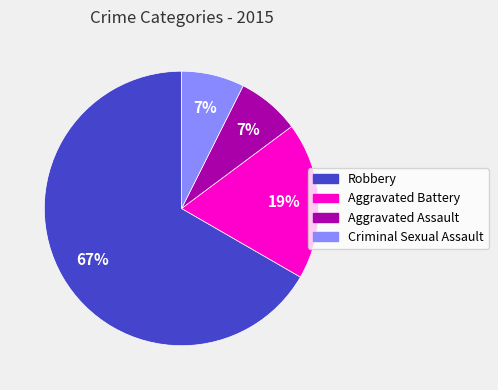

Does Robbery represent more than half of the total?

Yes